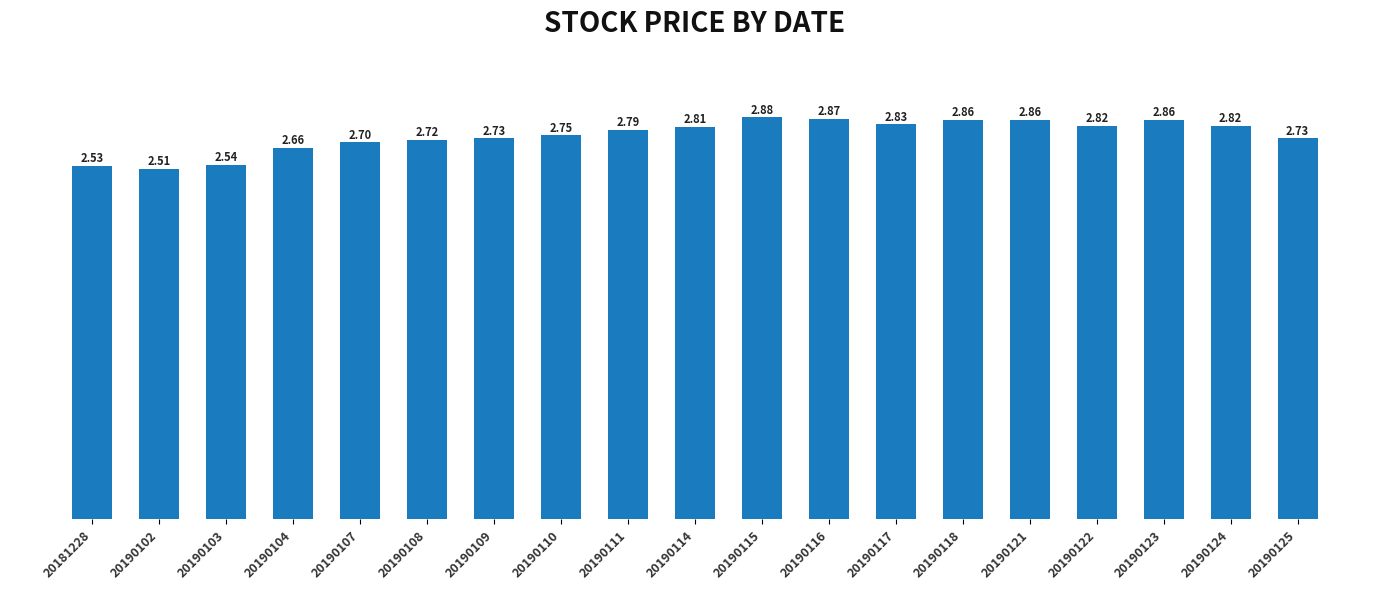

True or false: the data shows 1.6 at 20190103.

False